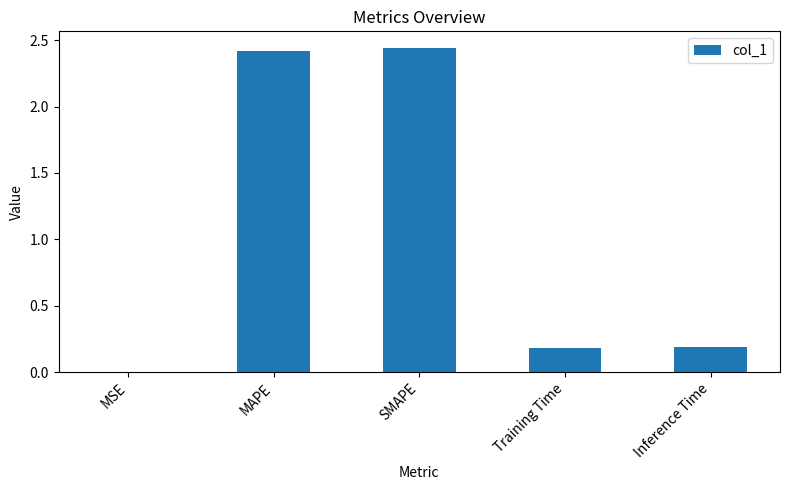

What is the sum of all values?

5.2